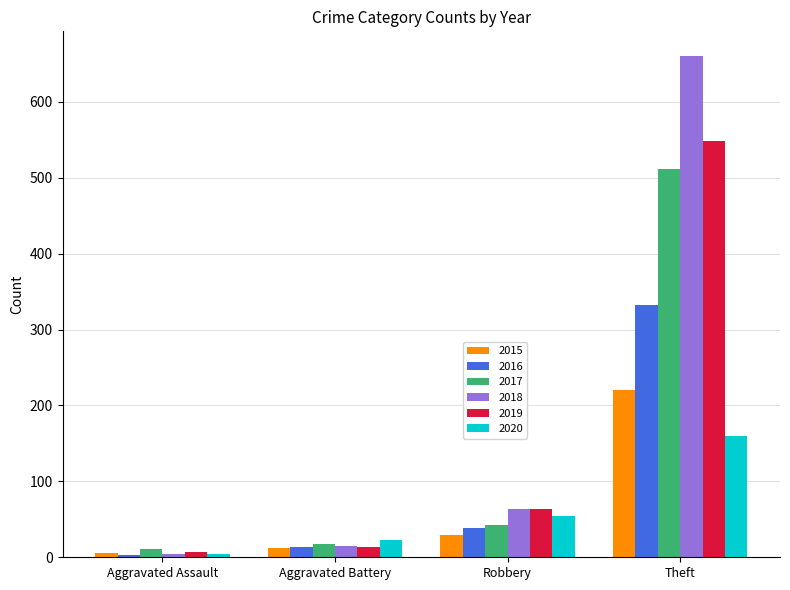

The value of 2019 at Theft is 806. True or false?

False